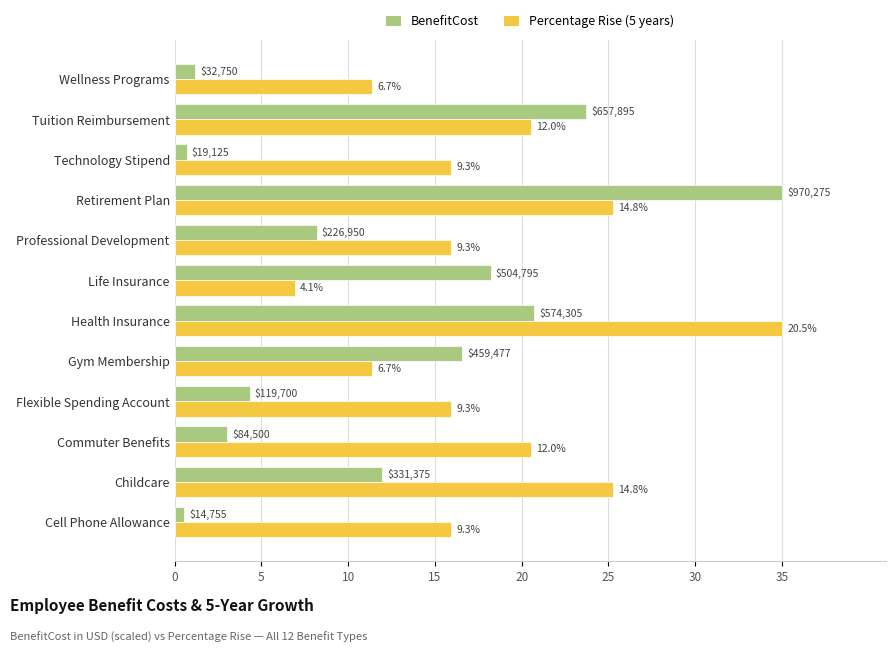

What are all the series names shown in the legend?

BenefitCost, Percentage Rise (5 years)